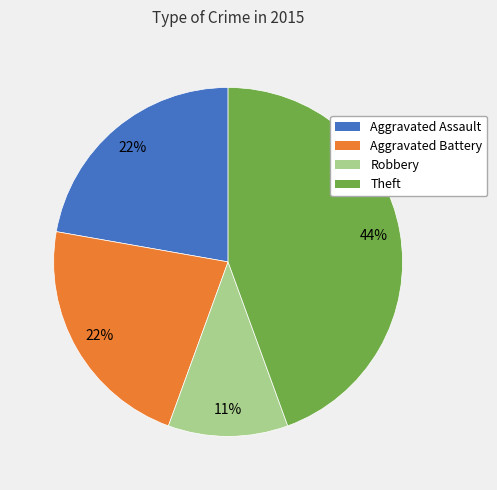

Is it true that Aggravated Assault is 37% of the pie?

False